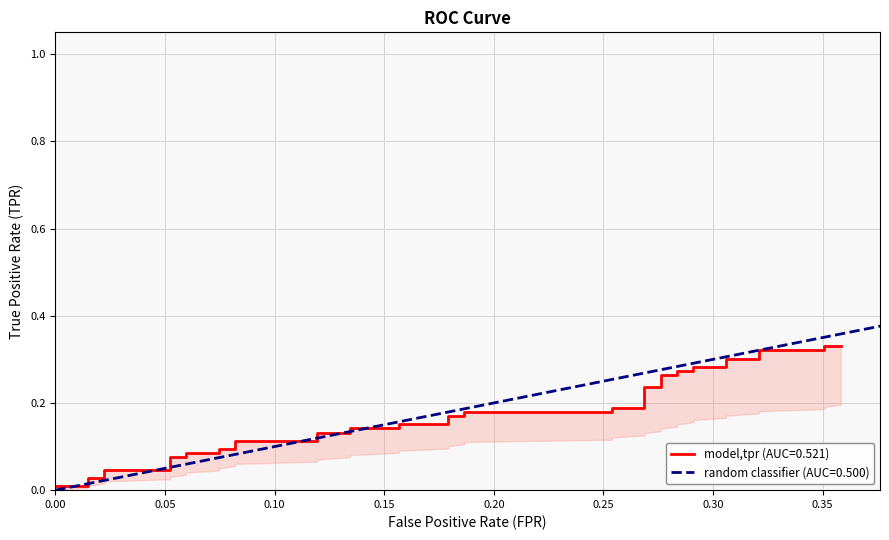

Reading left to right, transcribe all the data shown in this chart.

0.0	0.0	0.0	0.0	0.0	0.0	0.1	0.1	0.1	0.1	0.1	0.1	0.1	0.1	0.1	0.1	0.1	0.1	0.2	0.2	0.2	0.2	0.2	0.2	0.2	0.2	0.2	0.2	0.3	0.3	0.3	0.3	0.3	0.3	0.3	0.3	0.3	0.3	0.3	0.3